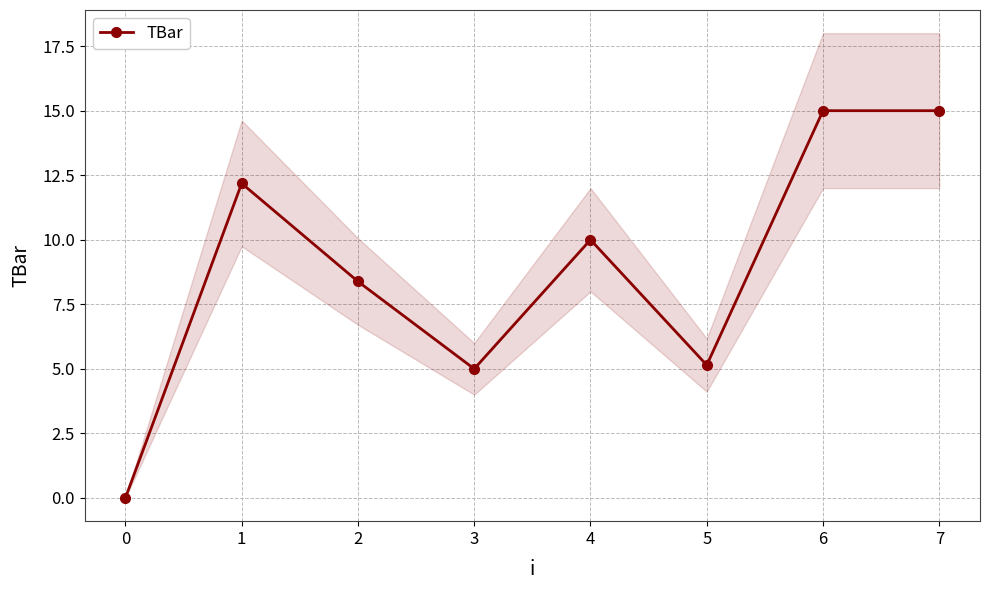

In TBar, how many points are lower than both neighbors (excluding endpoints)?

2